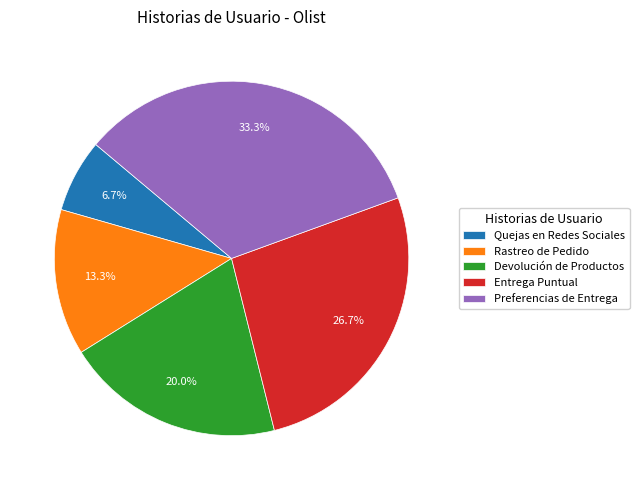

Rank the categories by value from highest to lowest.

Preferencias de Entrega, Entrega Puntual, Devolución de Productos, Rastreo de Pedido, Quejas en Redes Sociales